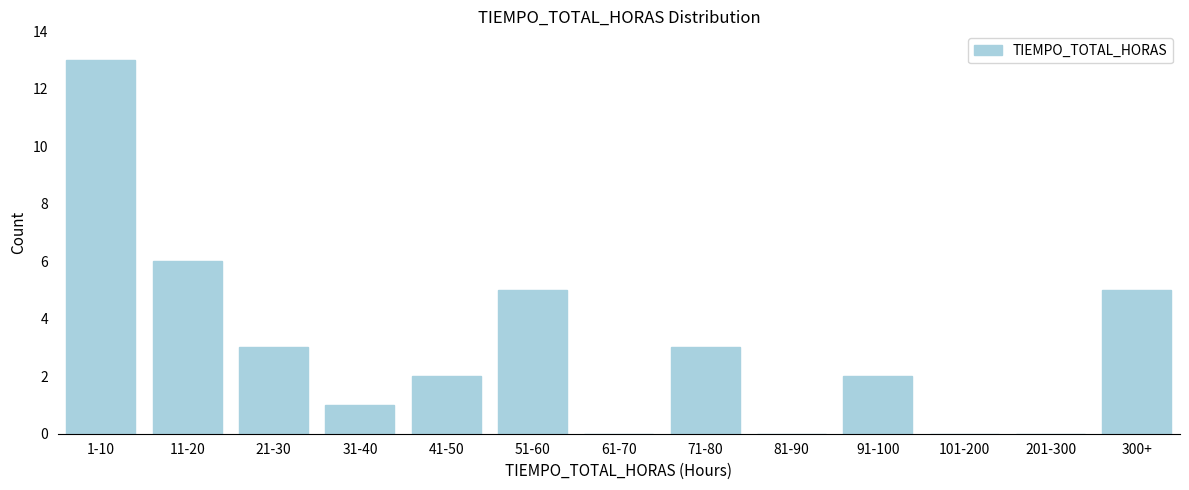

Reading left to right, transcribe all the data shown in this chart.

1-10=13	11-20=6	21-30=3	31-40=1	41-50=2	51-60=5	61-70=0	71-80=3	81-90=0	91-100=2	101-200=0	201-300=0	300+=5